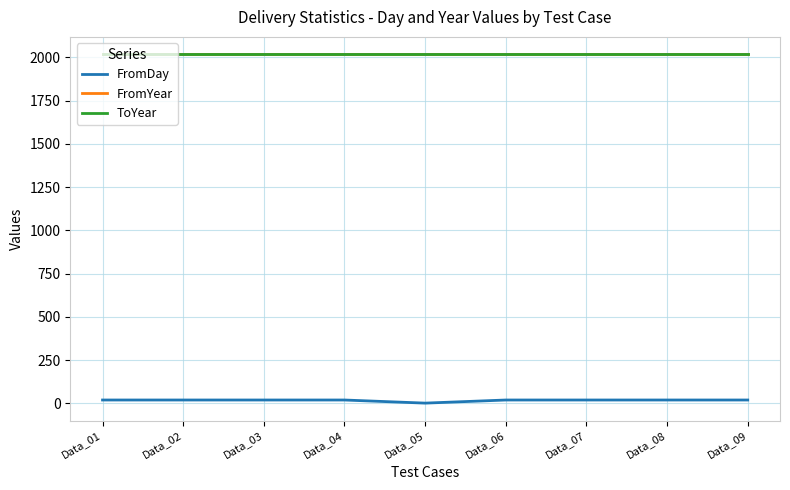

Does the chart display data point markers on the line(s)?

No